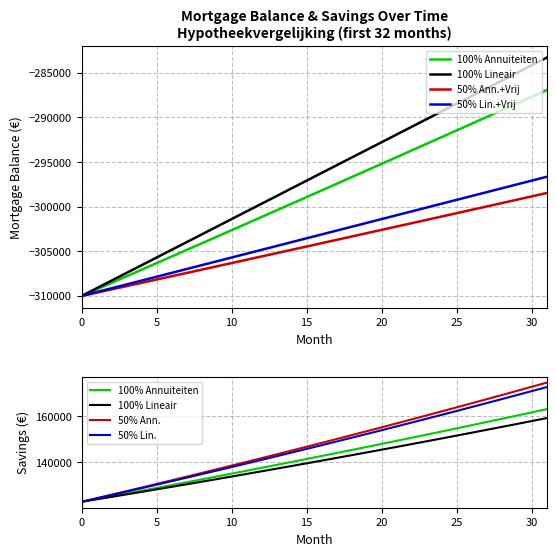

What is the label of the 5th point from the left?

20